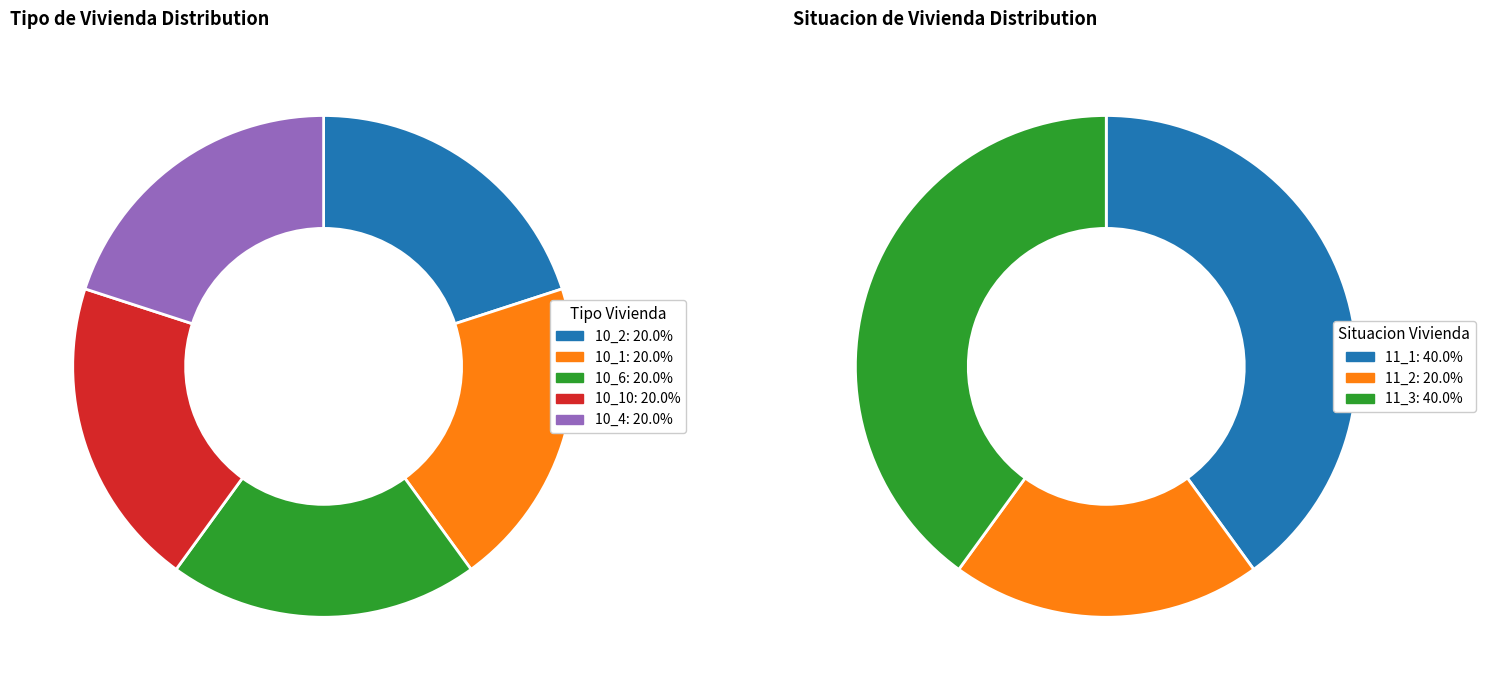

The 3 slice represents 23% of the pie. True or false?

False